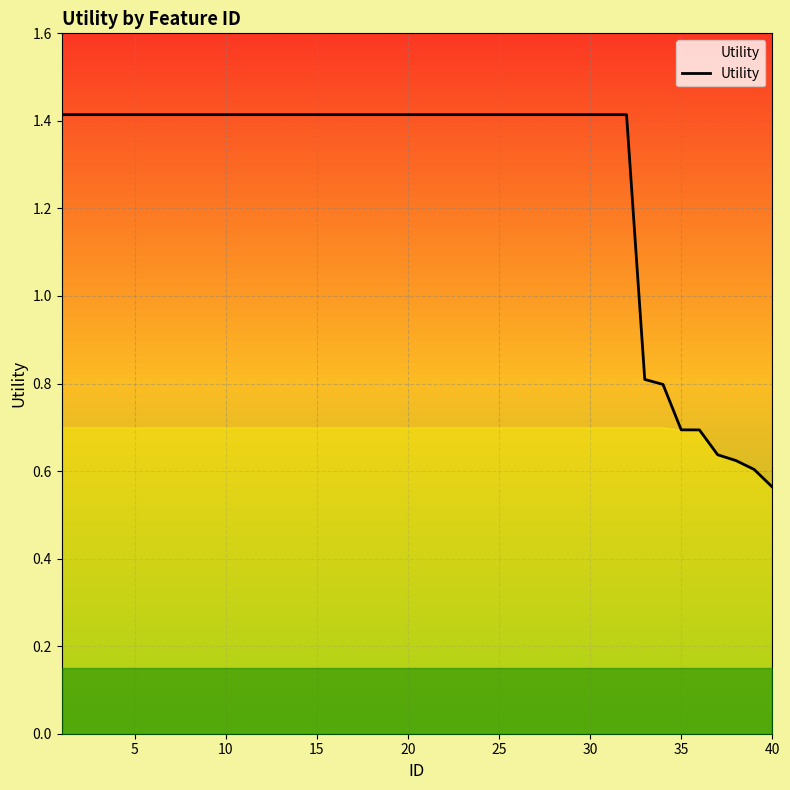

What is the maximum value shown in the chart?

1.4